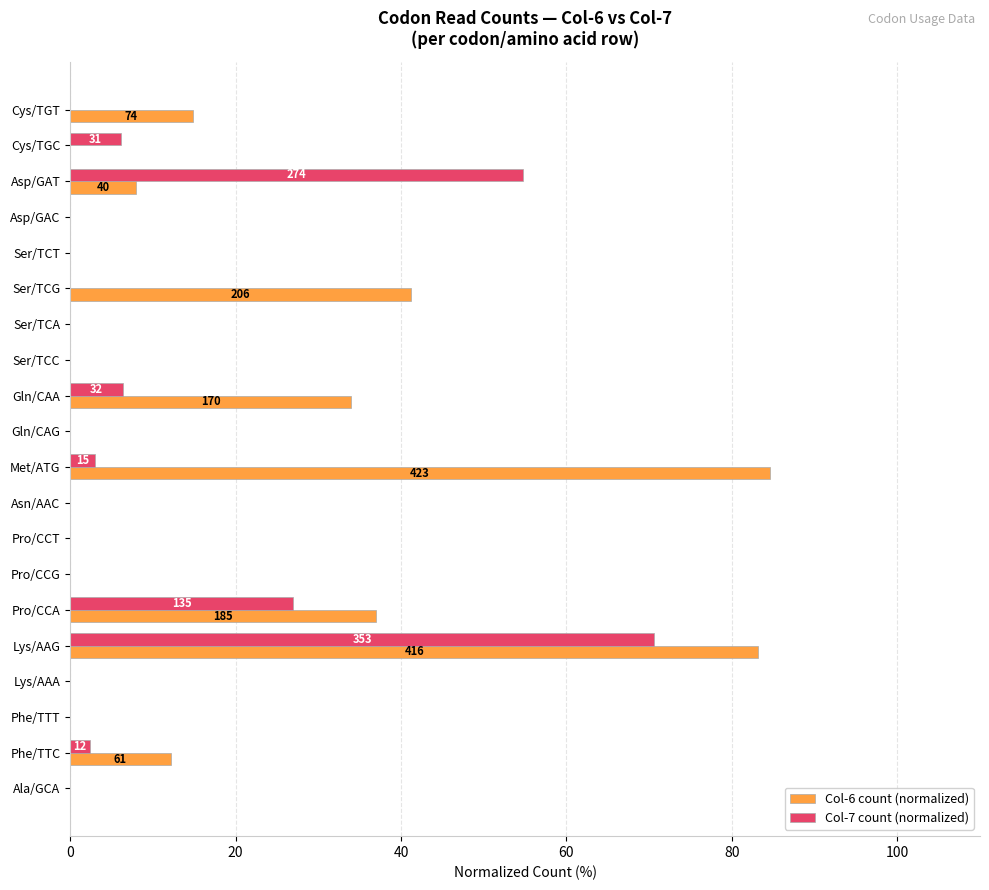

The value of Col-7 count (normalized) at Lys/AAG is 33.0. True or false?

False